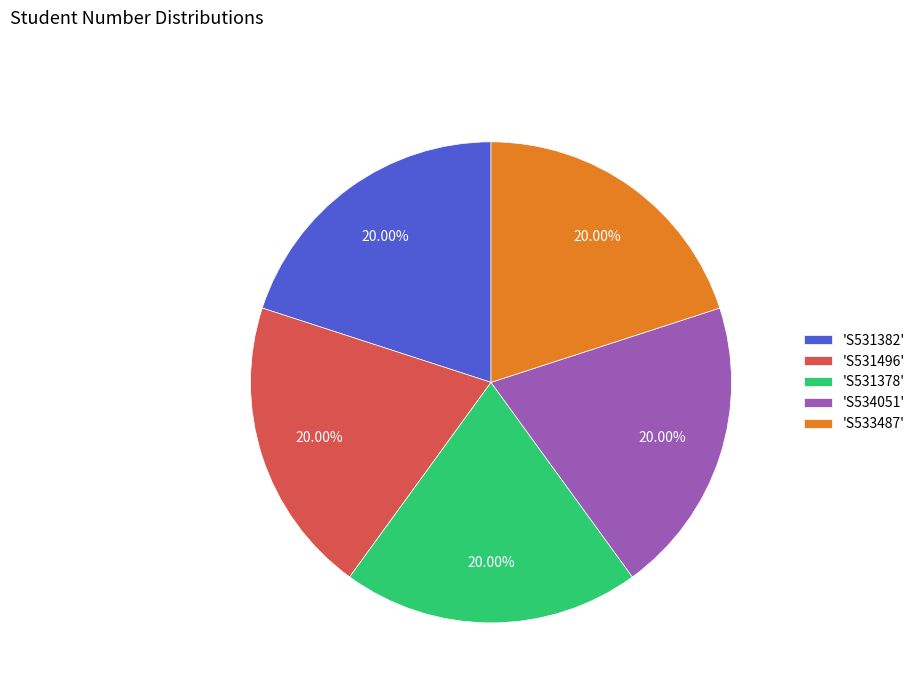

Is there a majority slice in this chart?

No